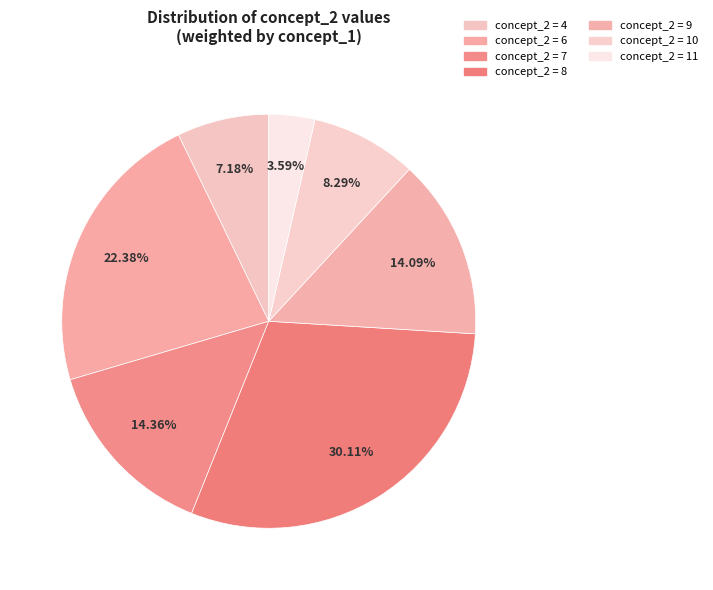

How many slices are in this pie chart?

7